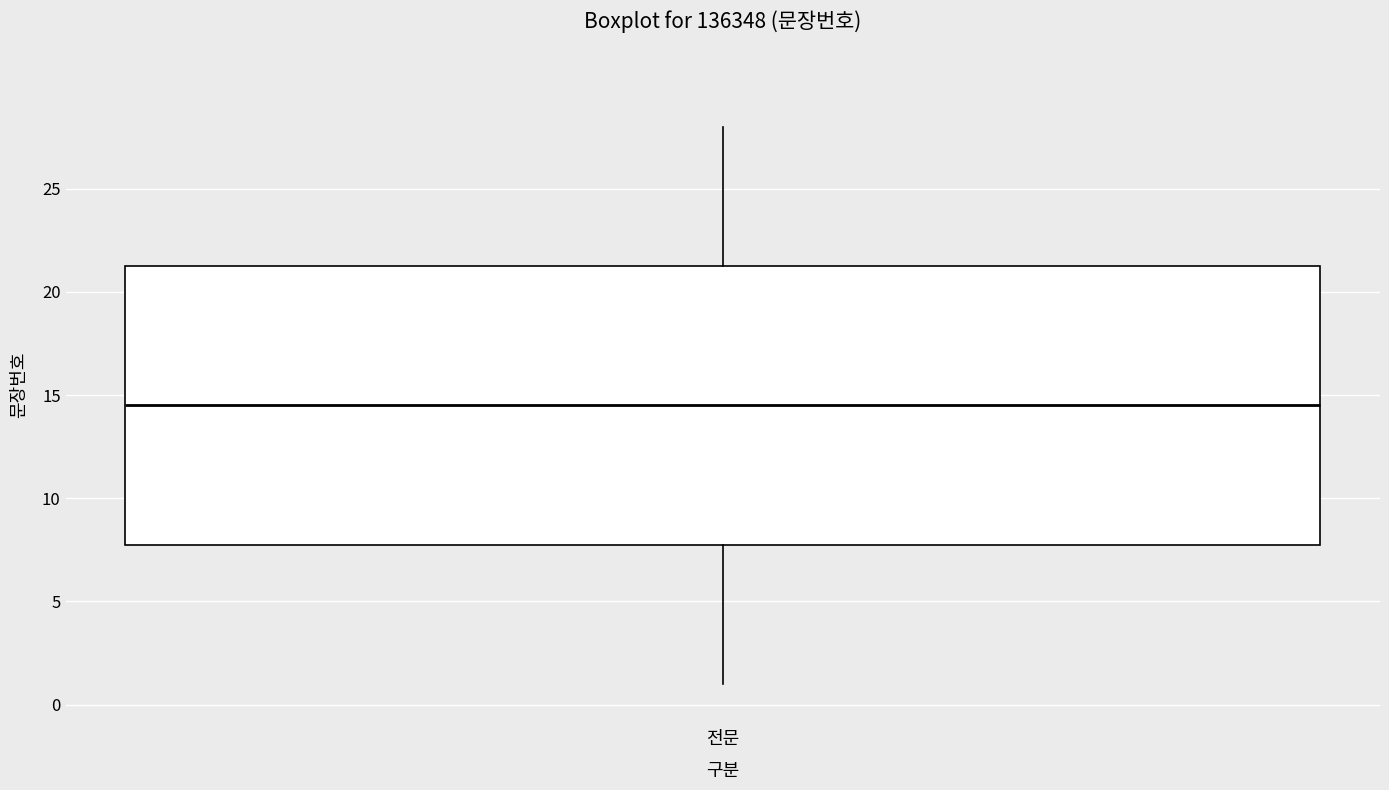

Read this box plot against the y-axis: the position of the median line, the range covered by the box, and the ends of both whiskers. The values are not printed on the chart, so give them approximately, as read against the axis.

median 14.5, box 8.0 to 21.5, whiskers 1.0 to 28.0